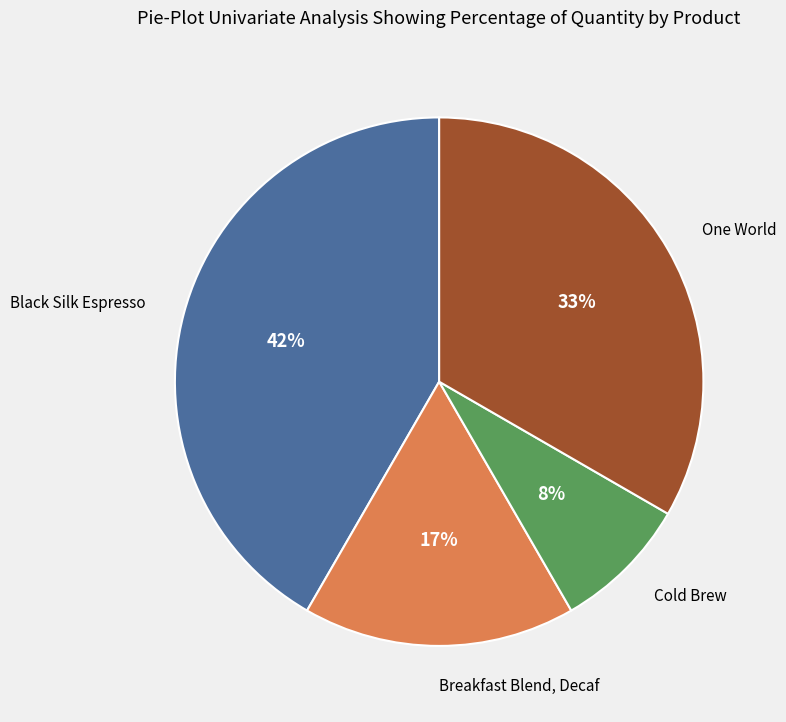

Count the number of slices in the pie.

4